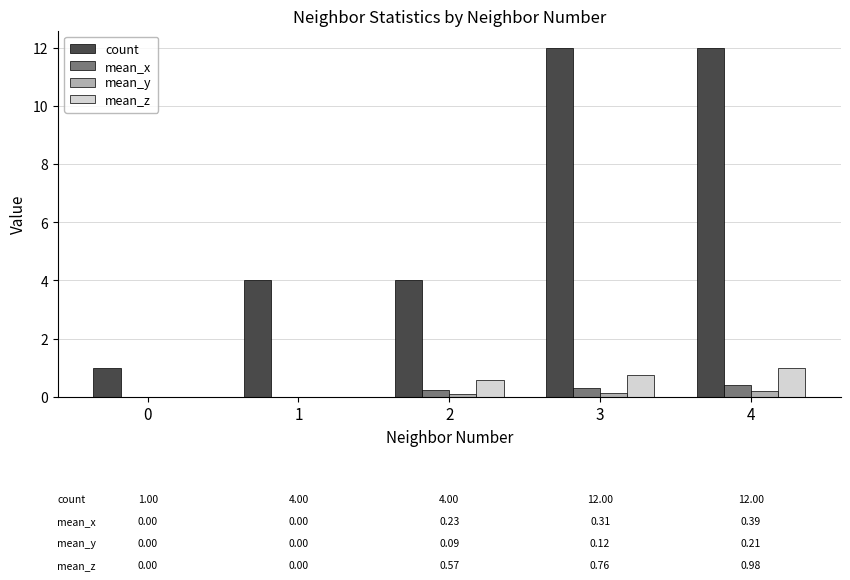

Between 0 and 1, which series saw the biggest shift?

count